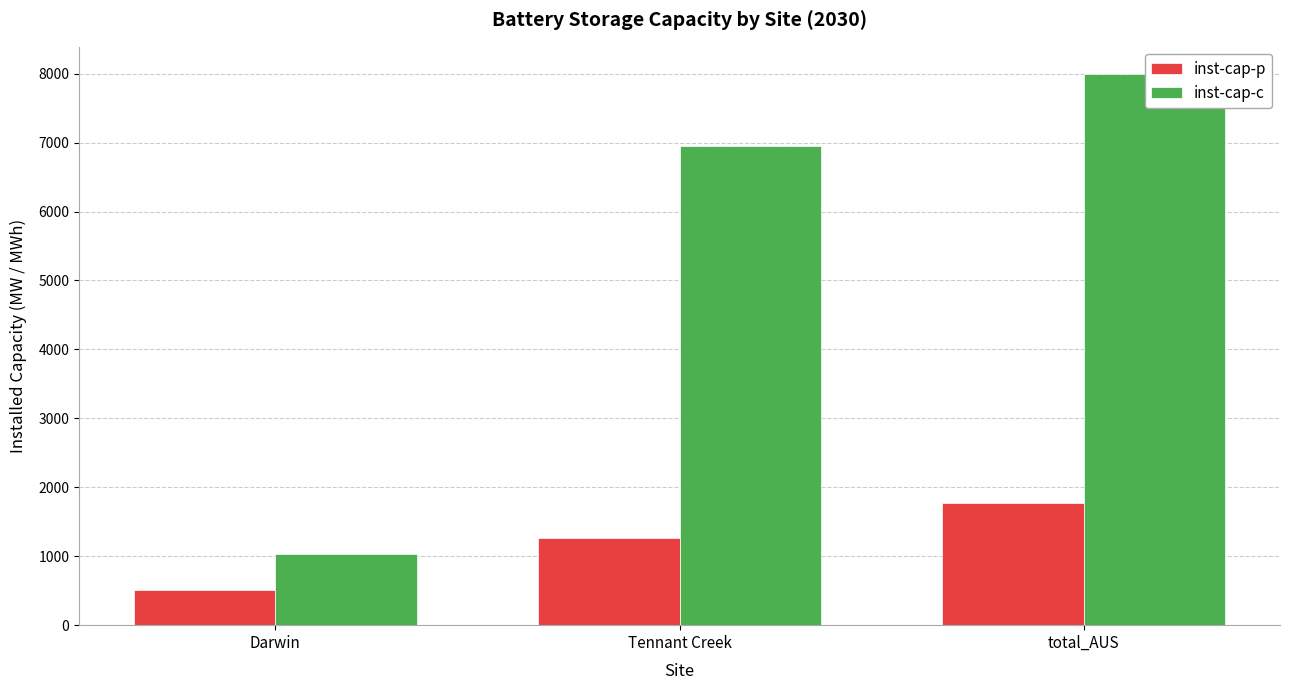

What is the value of the inst-cap-p bar at the 3rd from the left?

1771.5